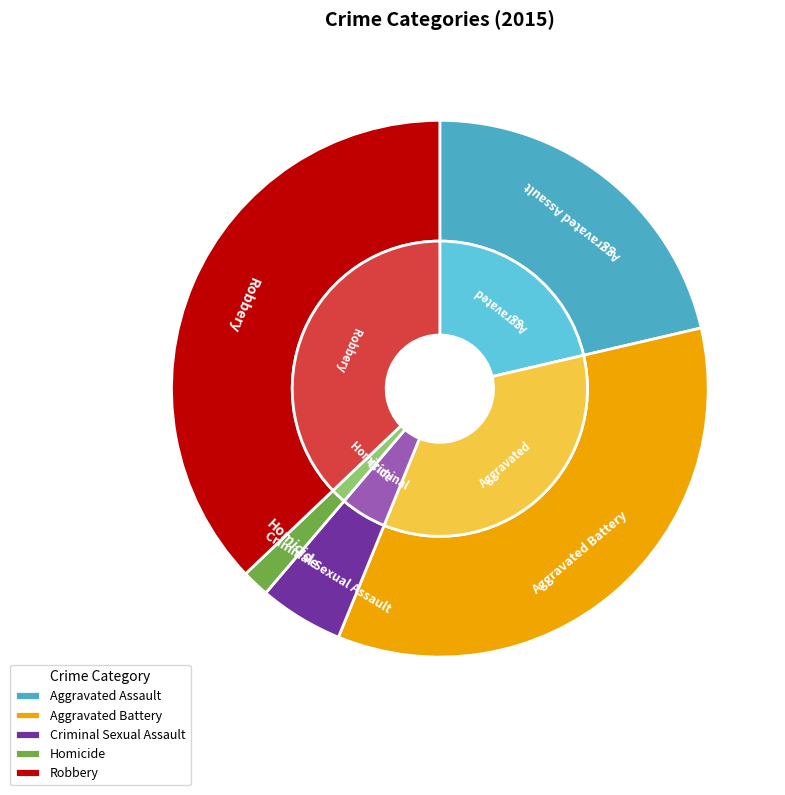

Rank the categories by value from highest to lowest.

Robbery, Aggravated Battery, Aggravated Assault, Criminal Sexual Assault, Homicide